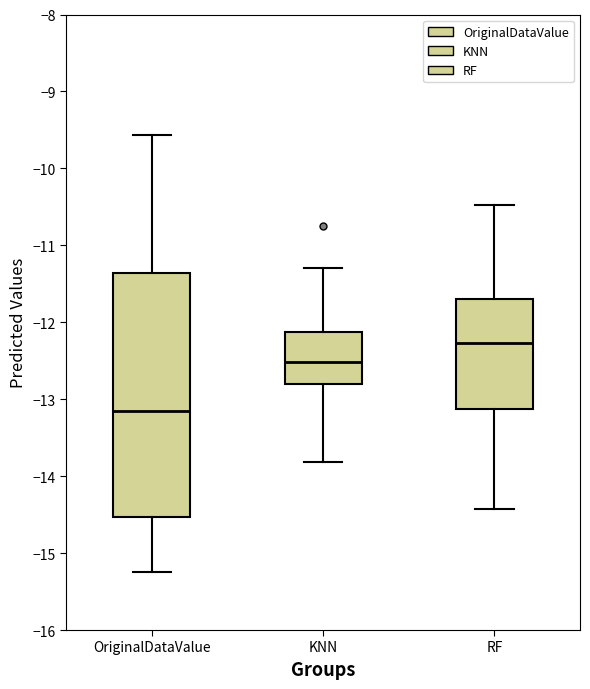

Which box's median line is the highest?

RF